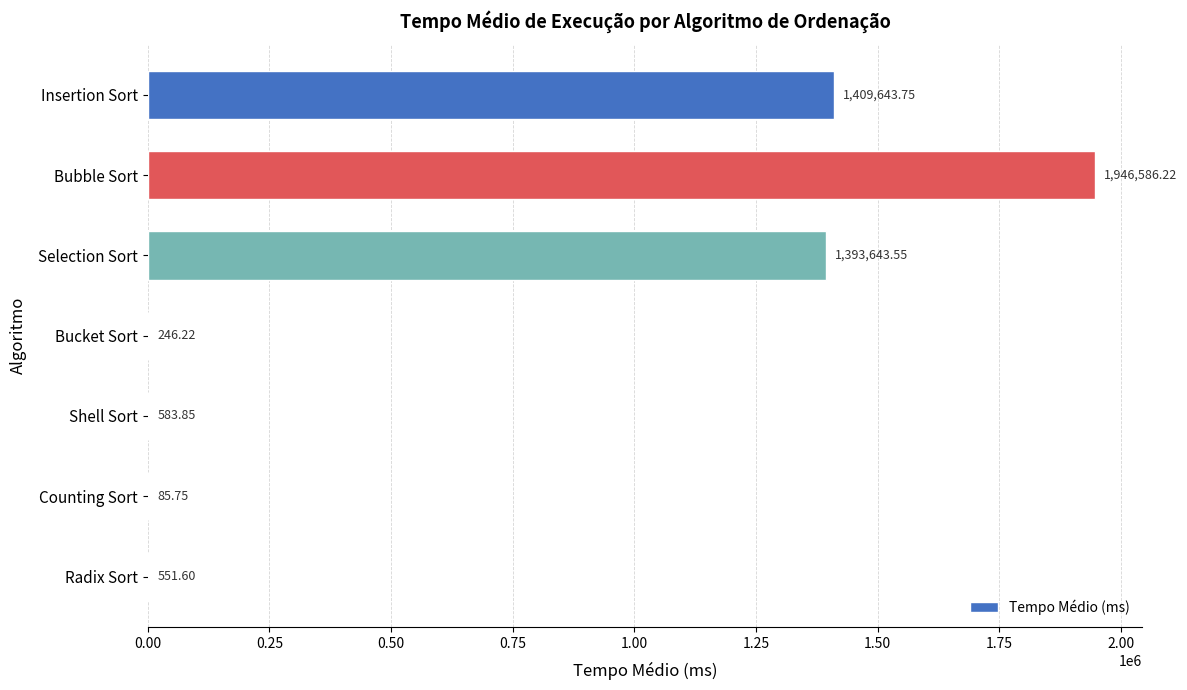

Where is the data nearest to the value 973335?

Selection Sort